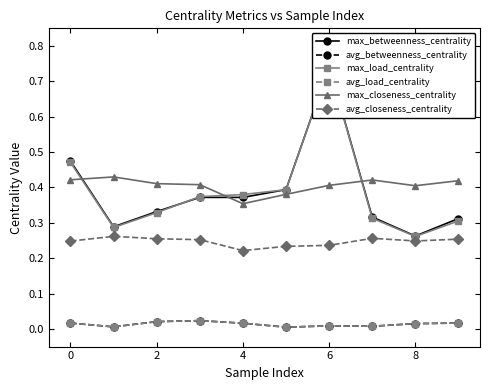

Between 4 and 8, which series saw the biggest shift?

max_load_centrality